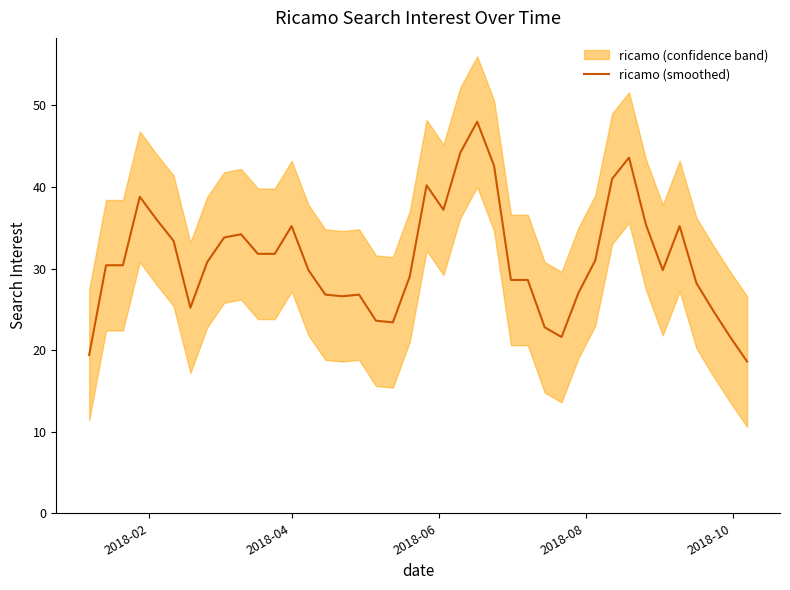

What is the smallest value displayed?

18.6